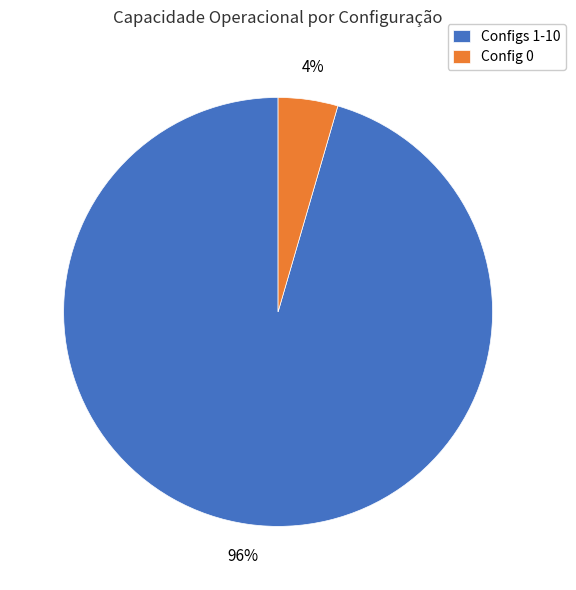

To the nearest percent, what portion does Configs 1-10 represent?

96%